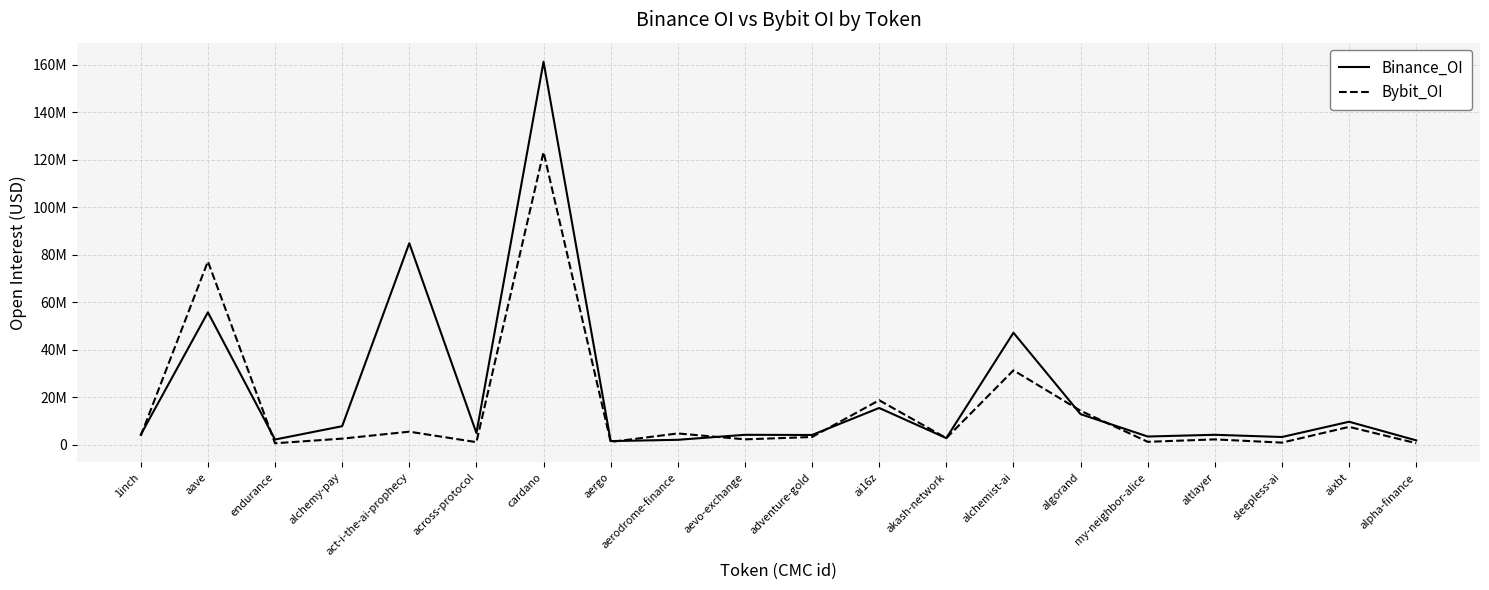

Is the value of Binance_OI at aevo-exchange greater than the value of Bybit_OI at aave?

No